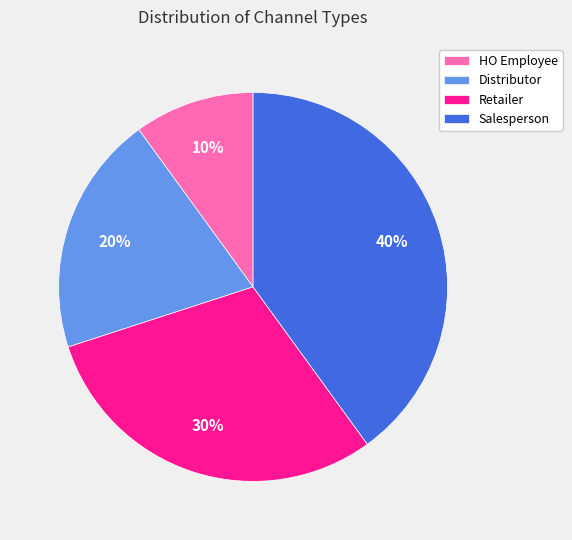

To the nearest percent, what percentage of the pie is Salesperson?

40%